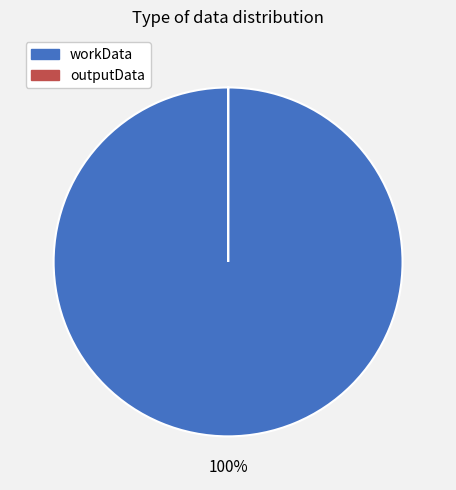

To the nearest percent, what is the difference between the largest and smallest slice percentages?

100%